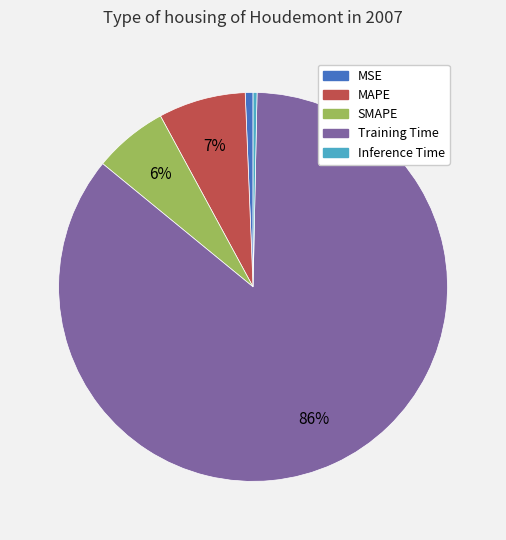

Do MAPE and MSE together represent more than half of the pie?

No